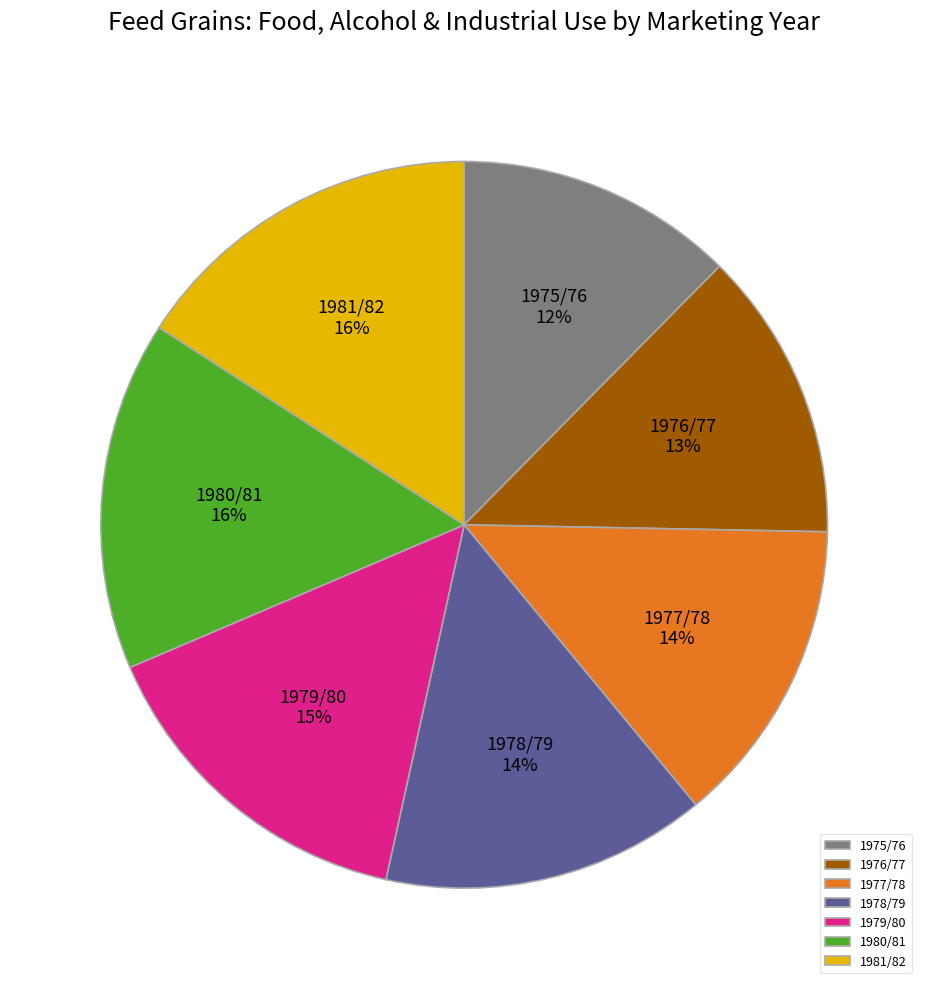

Approximately how many times larger is the value at 1976/77 compared to 1979/80?

0.9